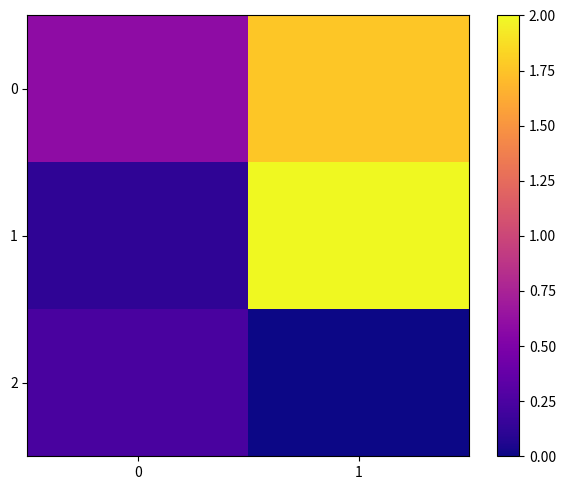

Which series has the largest range (max minus min)?

1